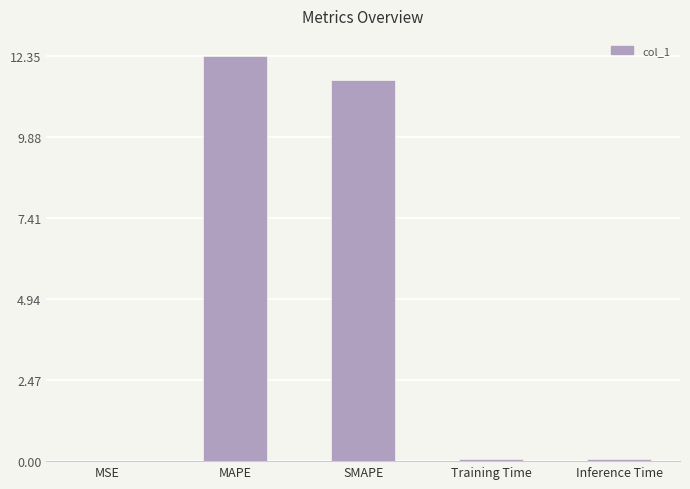

The chart shows a value of 19.7 at MAPE. True or false?

False